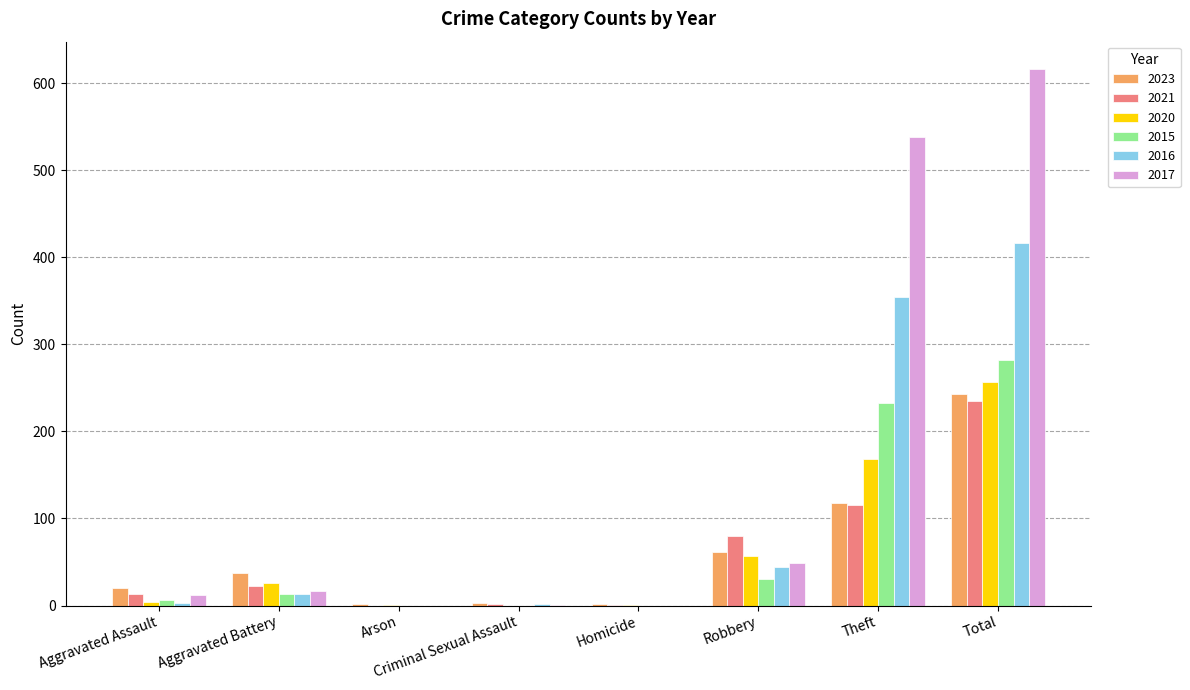

How many distinct data groups are displayed?

6